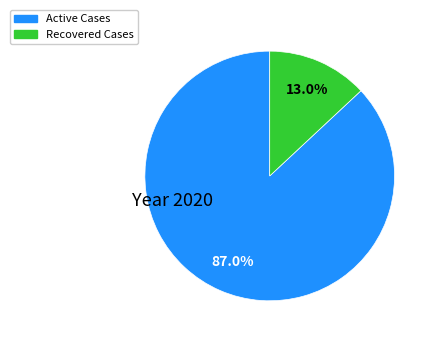

True or false: Recovered accounts for 23% of the total.

False